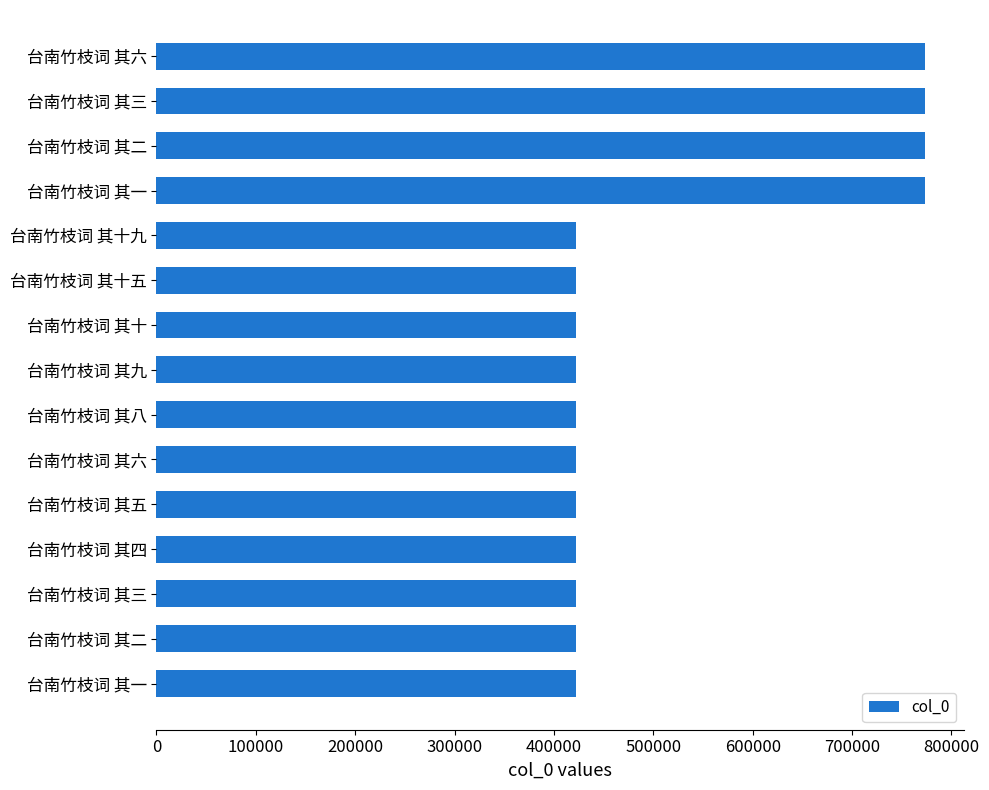

How many values are below 422264?

7